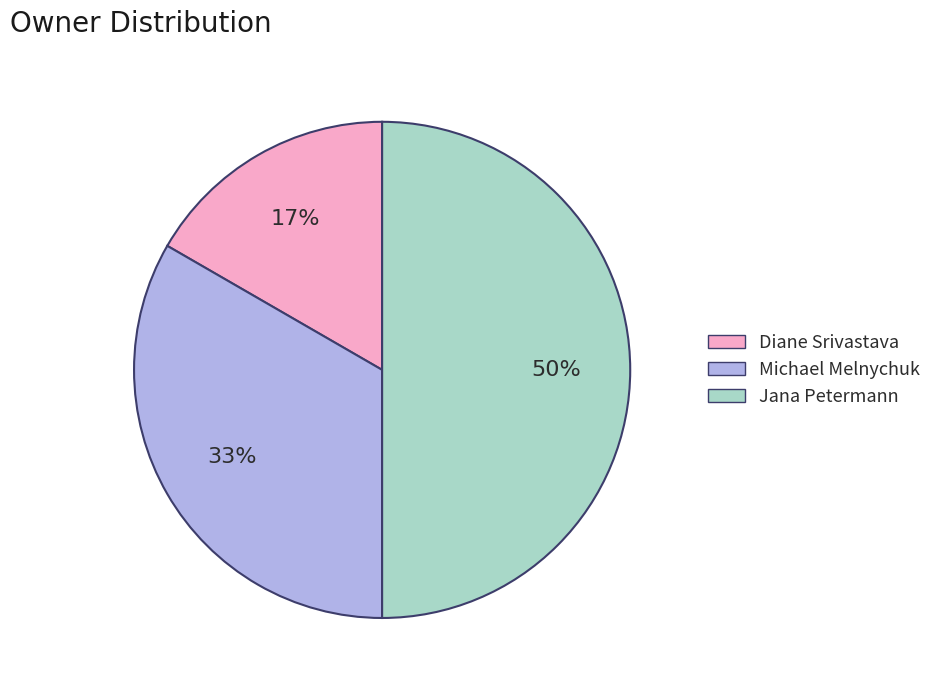

How many segments does this pie chart have?

3